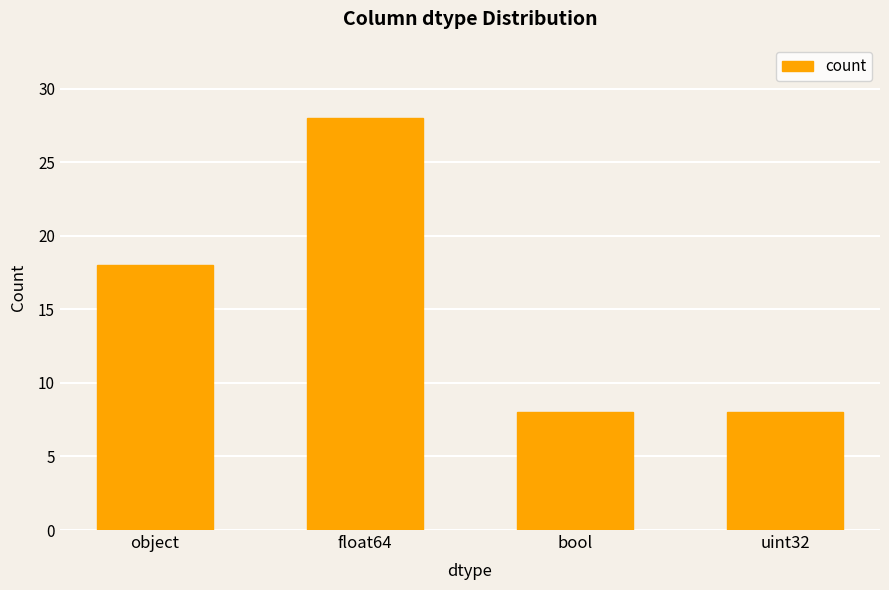

Is it true that the value at uint32 is 11?

False